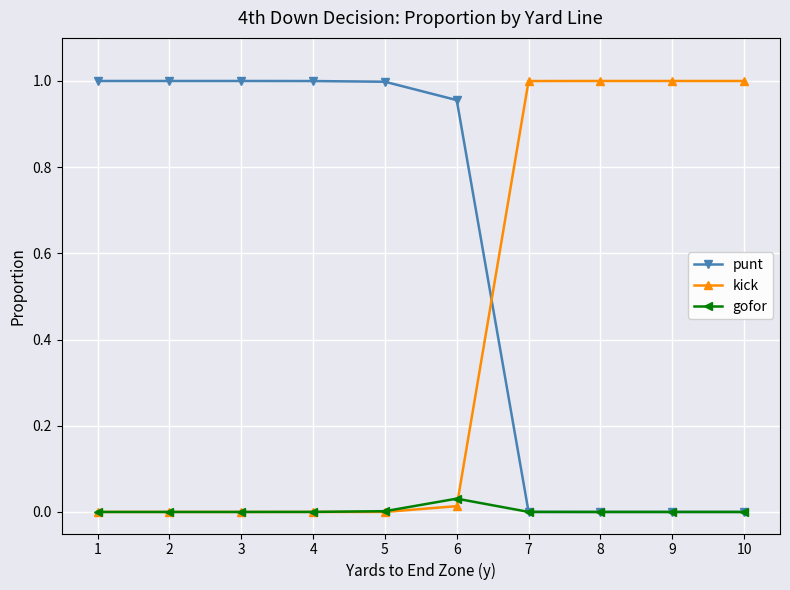

The value of gofor at 7 is 0.0. True or false?

True